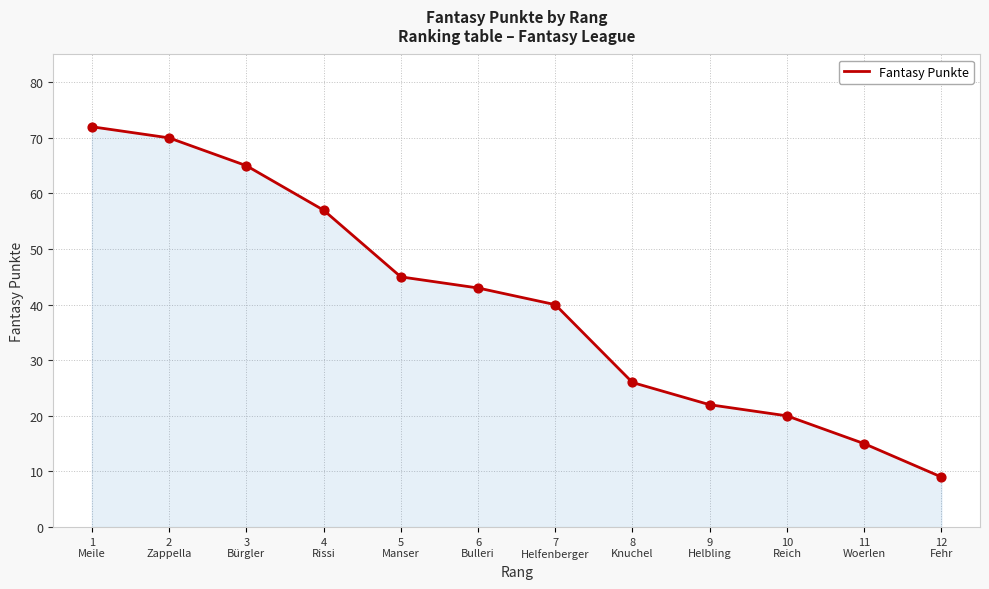

What is the change in value from 9
Helbling to 11
Woerlen?

-7